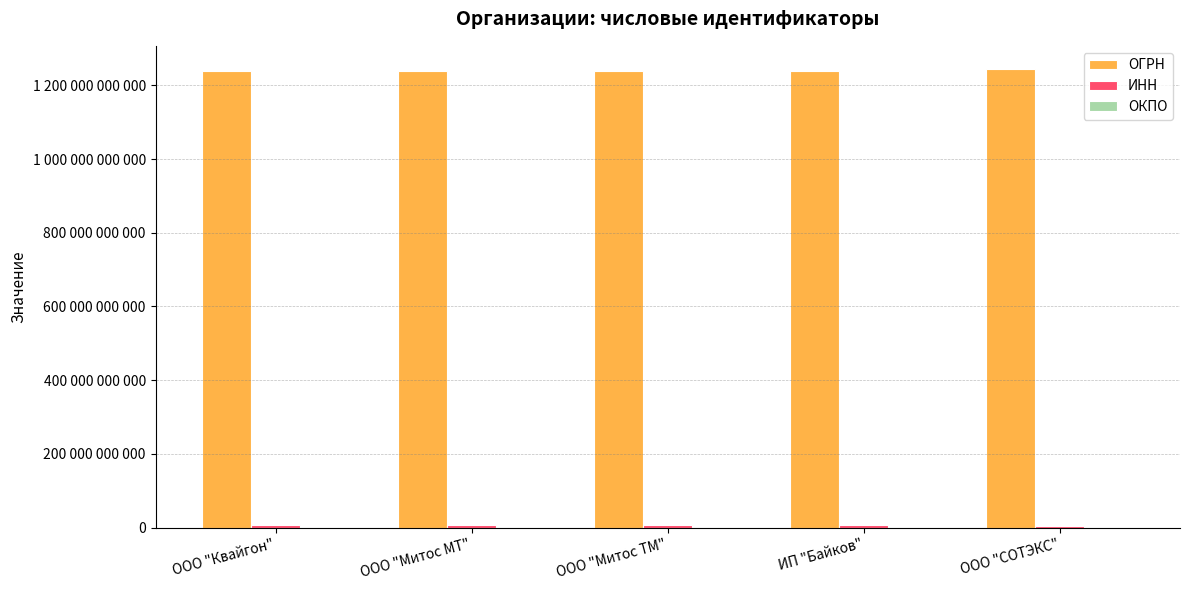

Which has a higher value, ООО "Митос МТ" or ИП "Байков"?

ООО "Митос МТ"